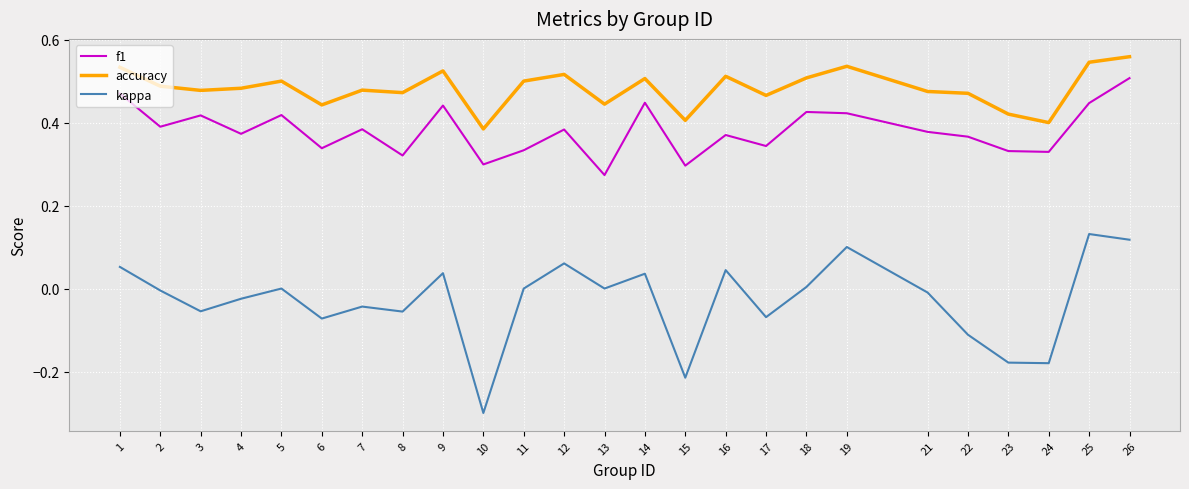

True or false: f1 and kappa intersect in this chart.

False